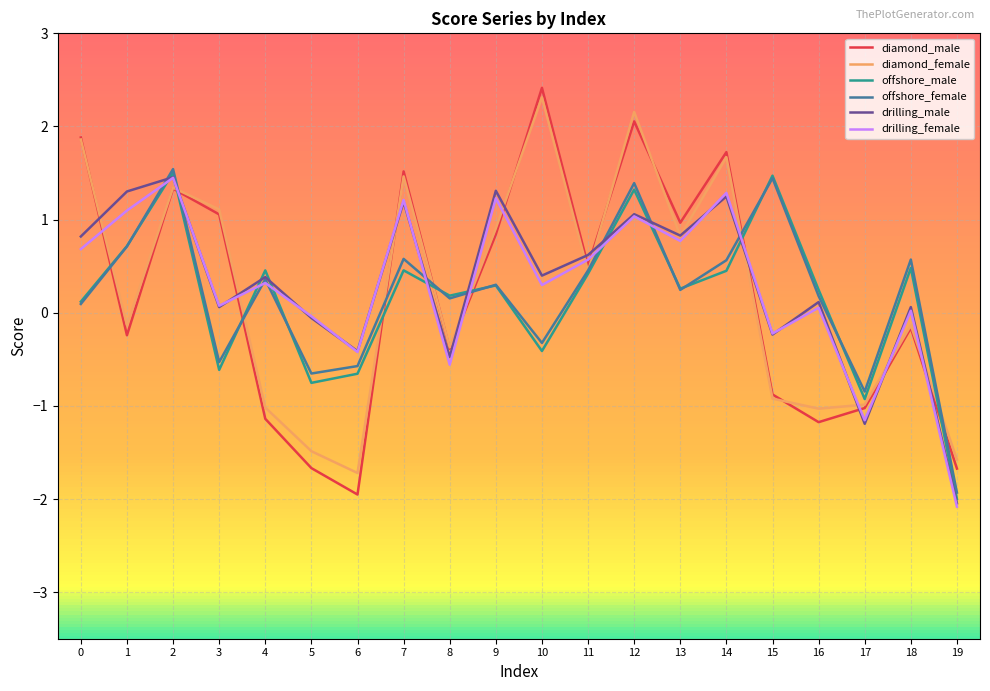

What is the minimum value shown in the chart?

-2.1